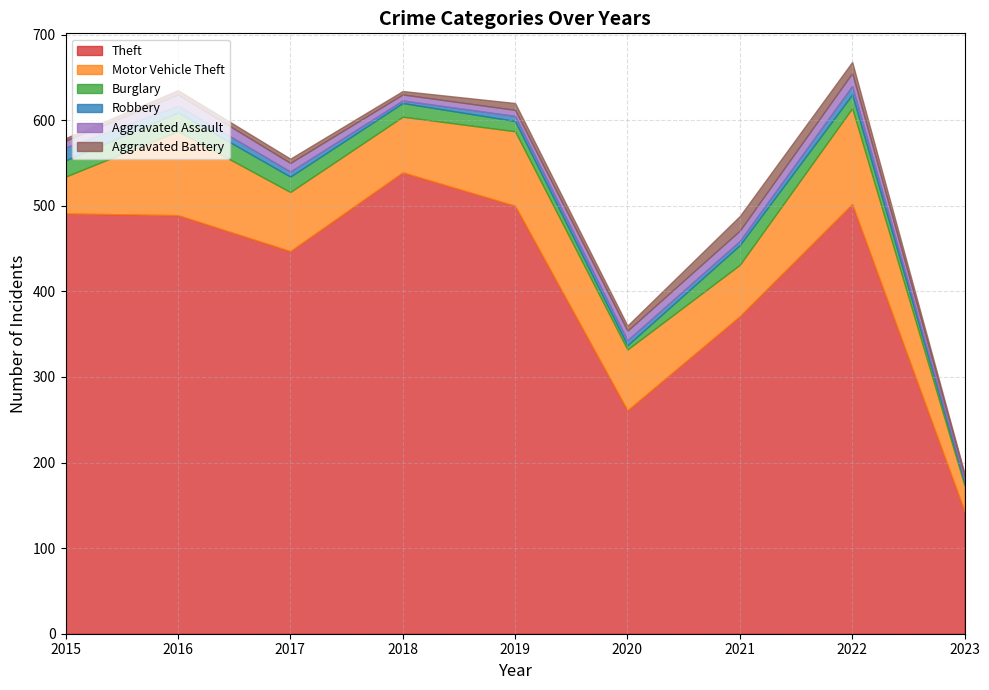

List the series in order of their peak value, lowest first.

Robbery, Aggravated Assault, Aggravated Battery, Burglary, Motor Vehicle Theft, Theft